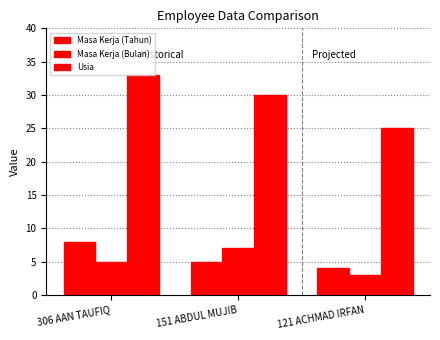

What is the label of the 3rd bar from the right?

306 AAN TAUFIQ